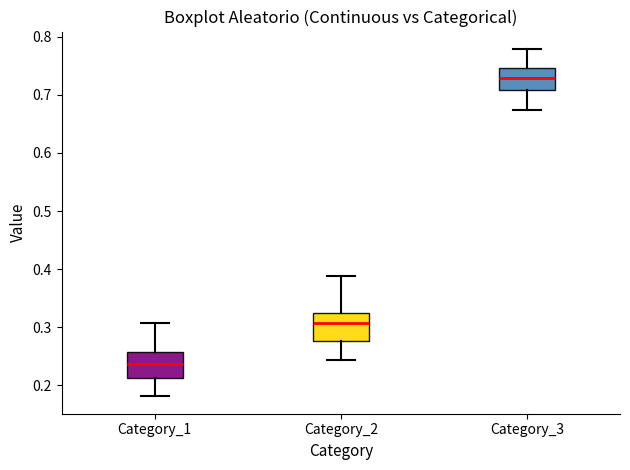

Where does the median line of the box for Category_1 sit on the y-axis? The values are not printed on the chart, so give them approximately, as read against the axis.

0.24